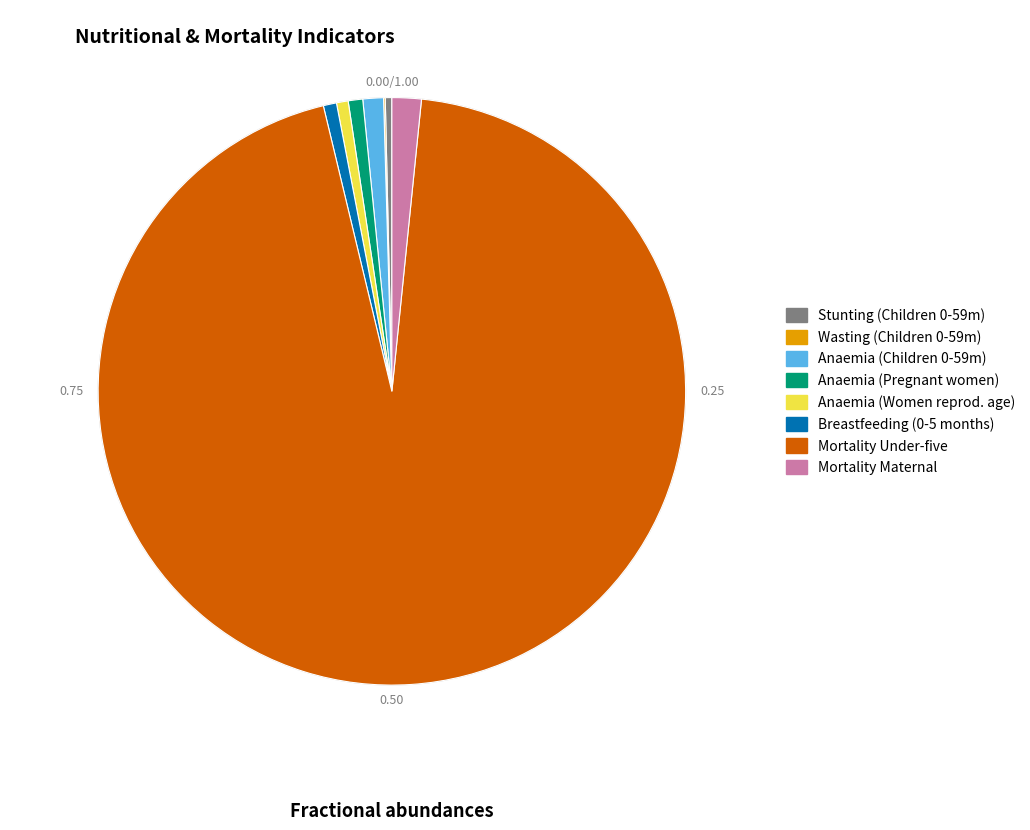

Is there a majority slice in this chart?

Yes